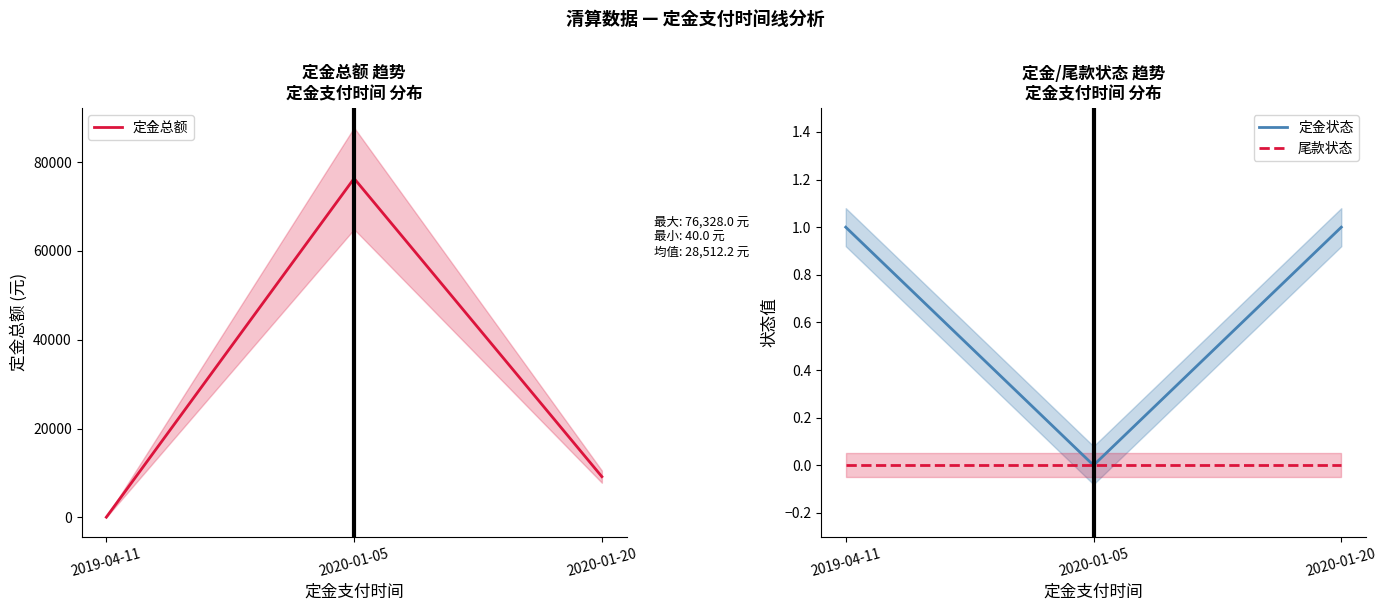

Where does the 定金总额 series first go above 9168?

2020-01-05